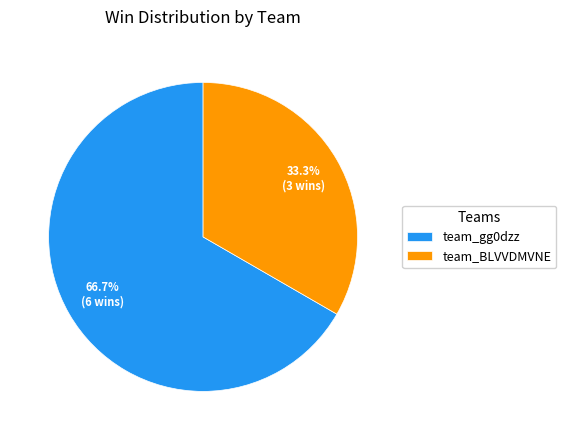

What portion of the pie excludes team_gg0dzz?

33.3%